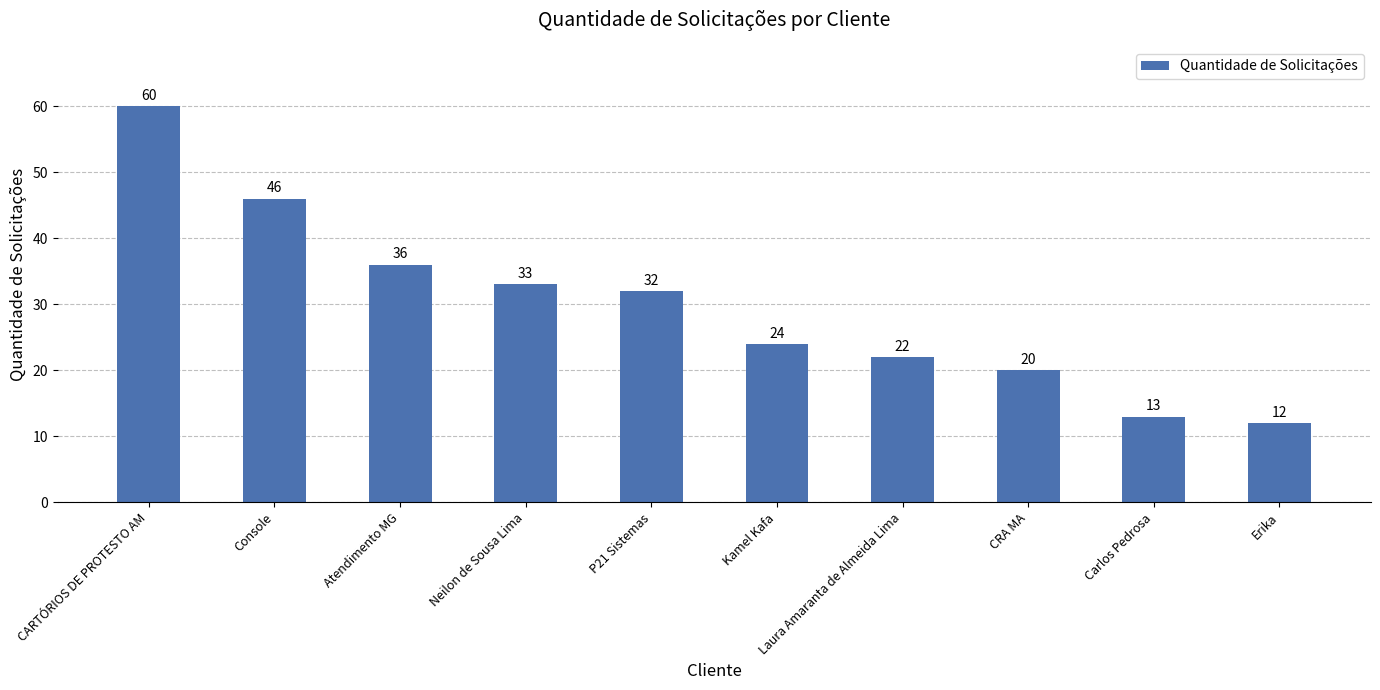

How many data points does each series have?

10